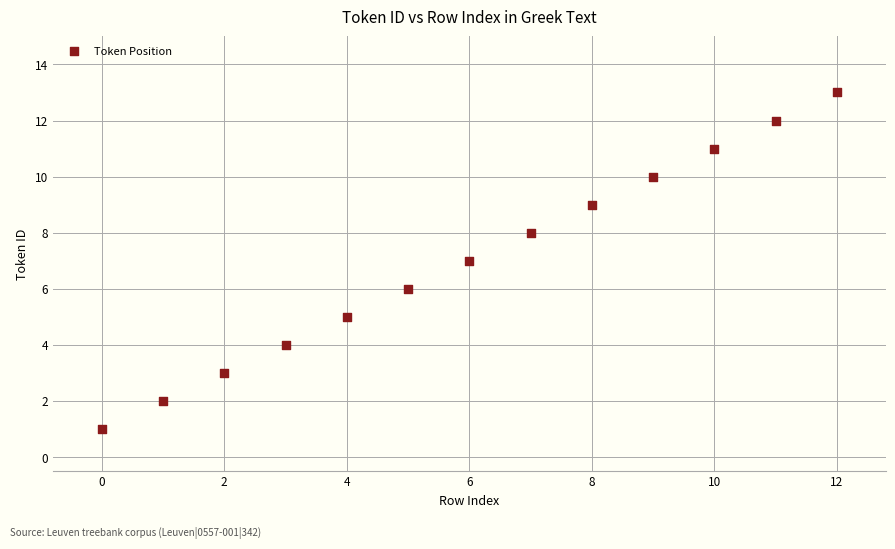

What is the range of Y values (max minus min)?

12